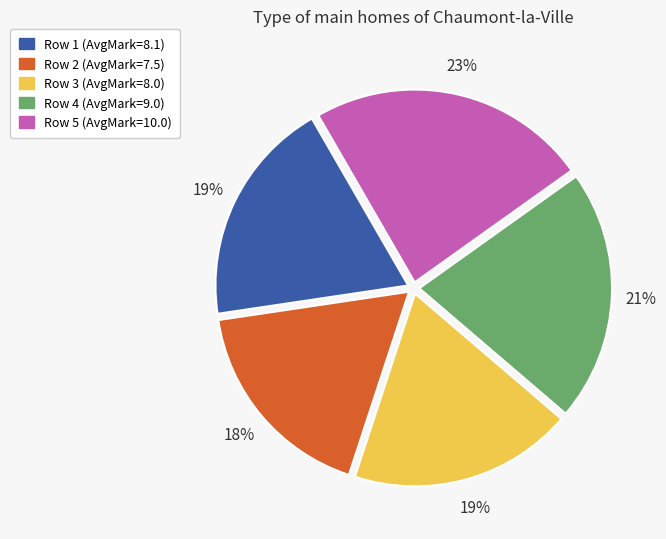

Count the number of slices in the pie.

5